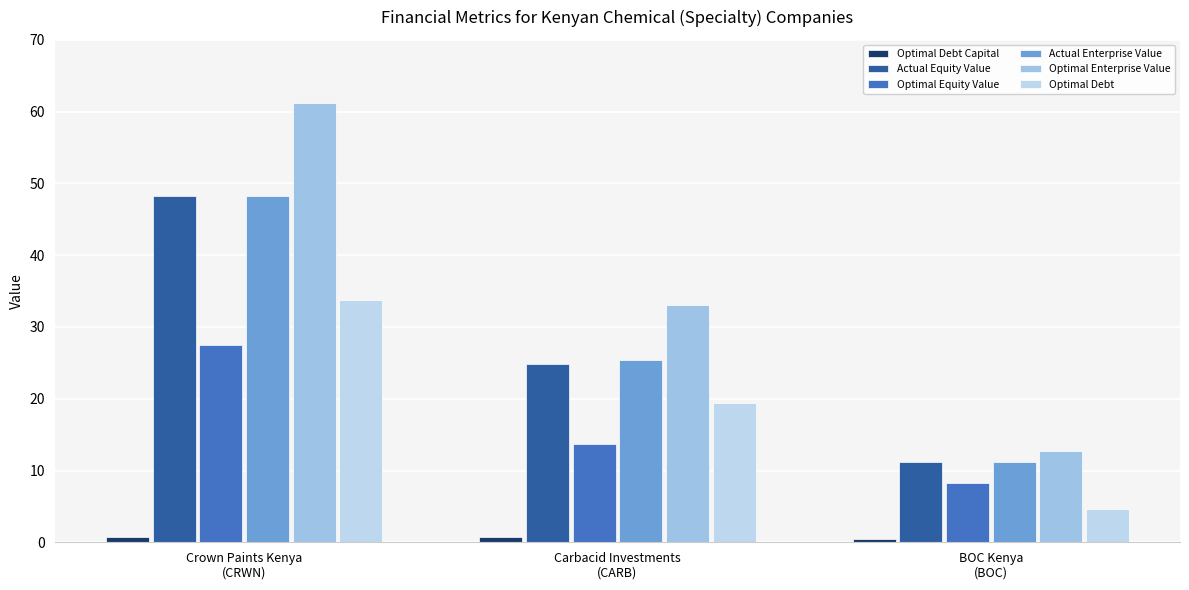

What is the difference between the maximum and second lowest values in the Actual Enterprise Value series?

22.9